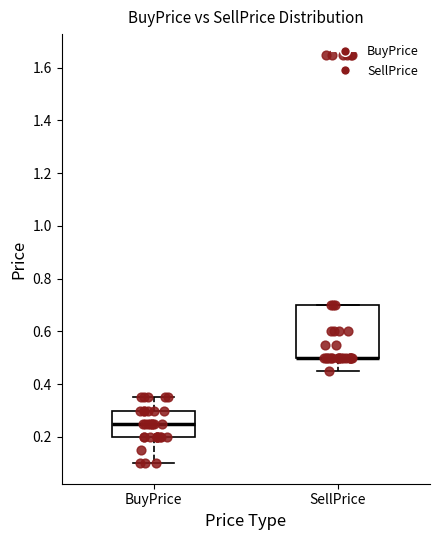

Where does the upper whisker of the box for BuyPrice end on the y-axis? The values are not printed on the chart, so give them approximately, as read against the axis.

0.36